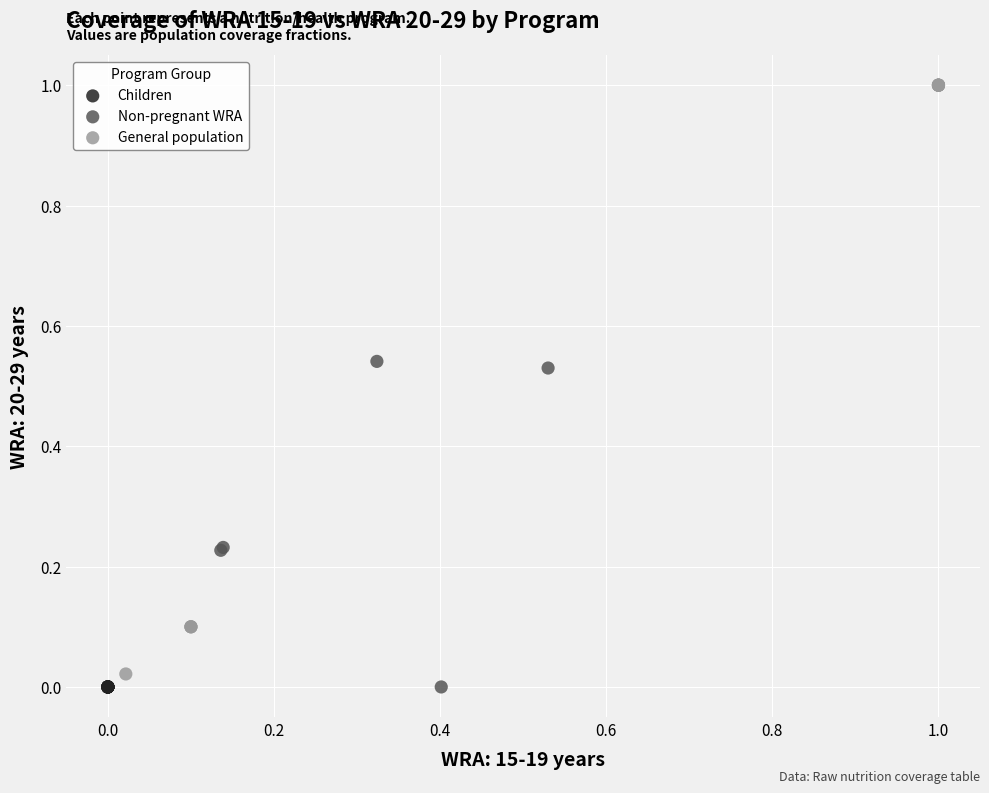

Which series reaches the maximum Y coordinate?

General population